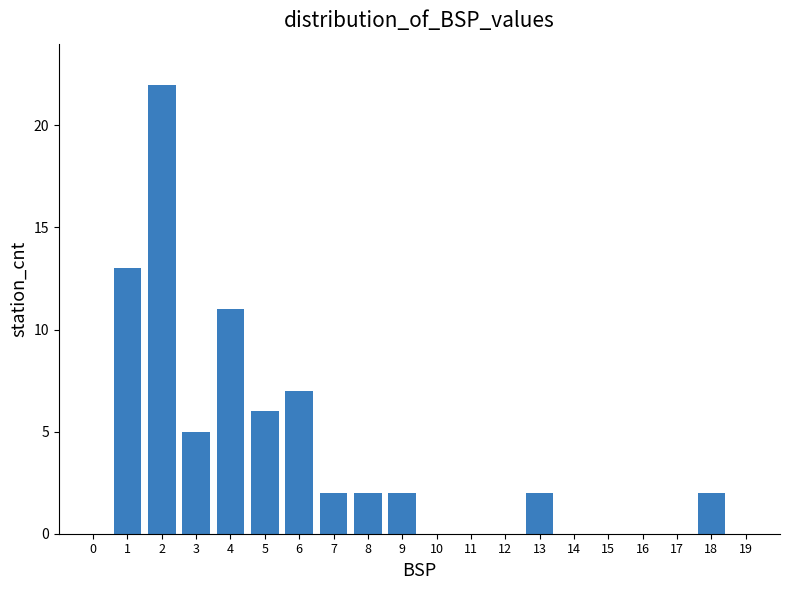

Reading right to left, what are all the values shown in this chart?

19=0	18=2	17=0	16=0	15=0	14=0	13=2	12=0	11=0	10=0	9=2	8=2	7=2	6=7	5=6	4=11	3=5	2=22	1=13	0=0